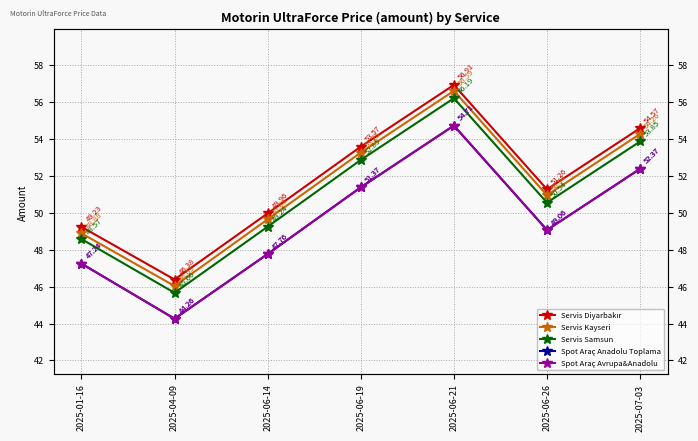

True or false: Spot Araç Avrupa&Anadolu and Servis Samsun cross at least once.

False